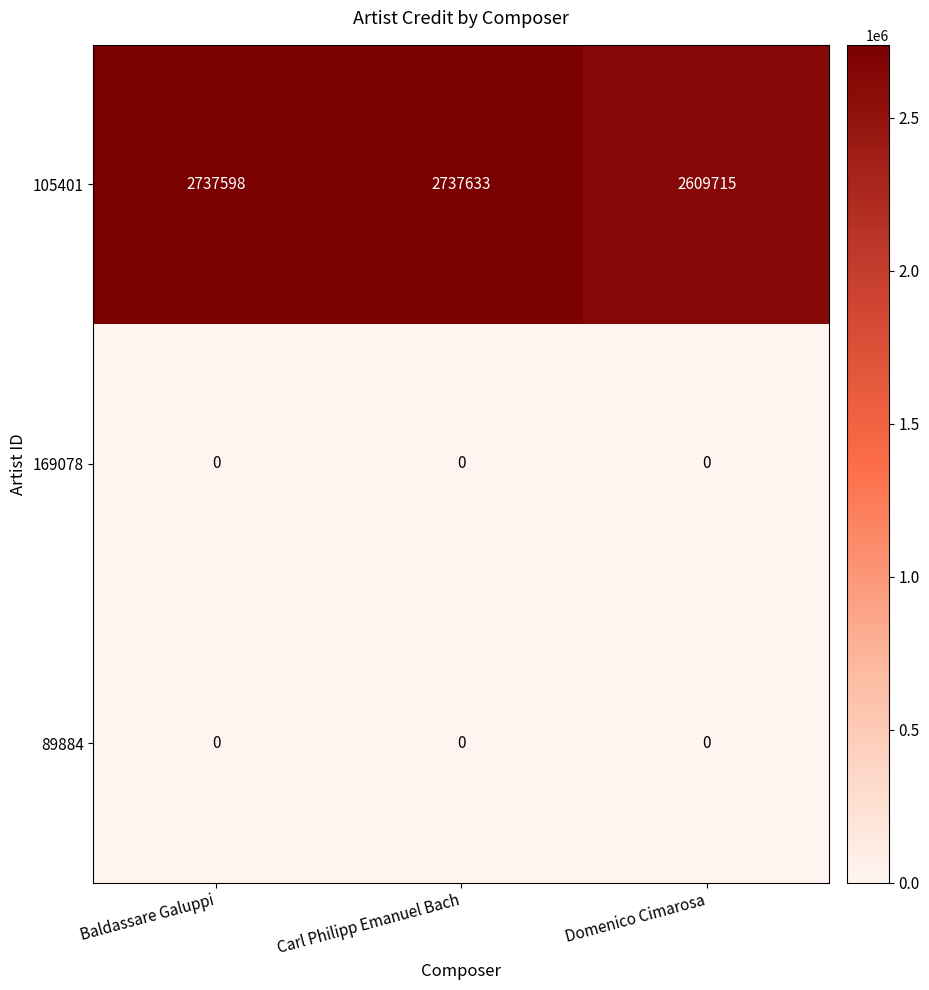

What value does the 105401 series have at Baldassare Galuppi, to the nearest 10?

2737600